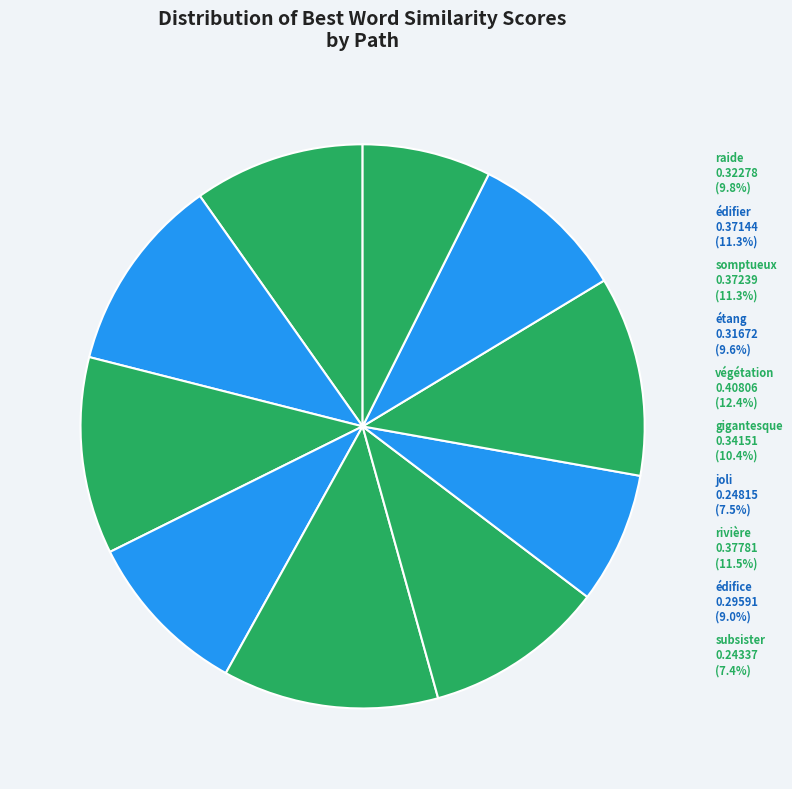

Rank the categories by value from lowest to highest.

subsister, joli, édifice, étang, raide, gigantesque, édifier, somptueux, rivière, végétation